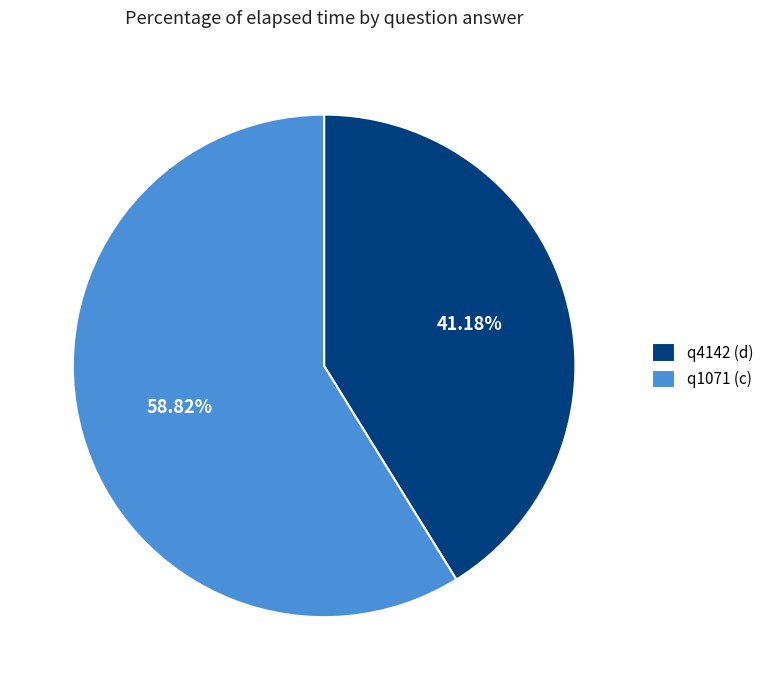

Does q1071 (c) represent more than half of the total?

Yes